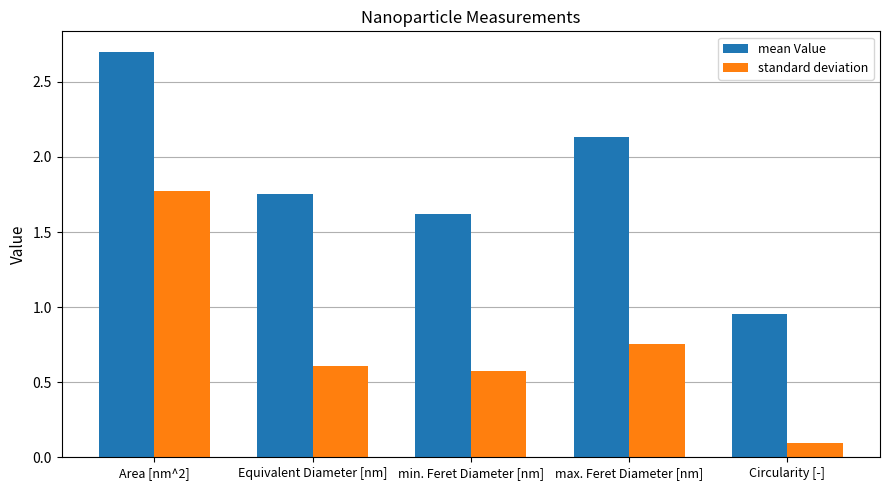

The value of mean Value at max. Feret Diameter [nm] is 0.5. True or false?

False